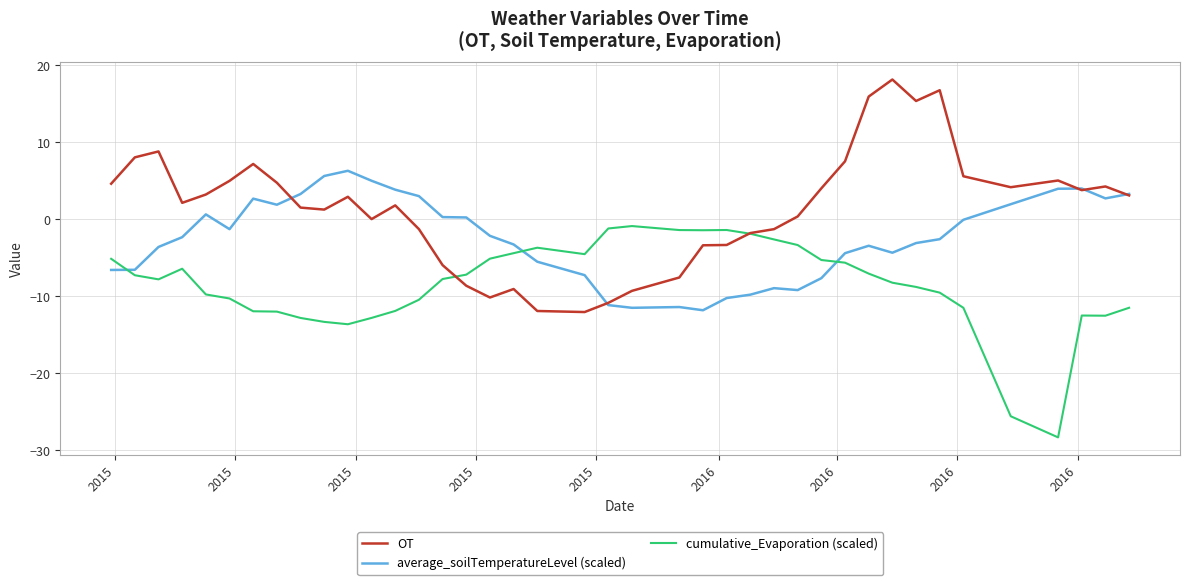

What is the highest value of the average_soilTemperatureLevel (scaled) series?

6.3